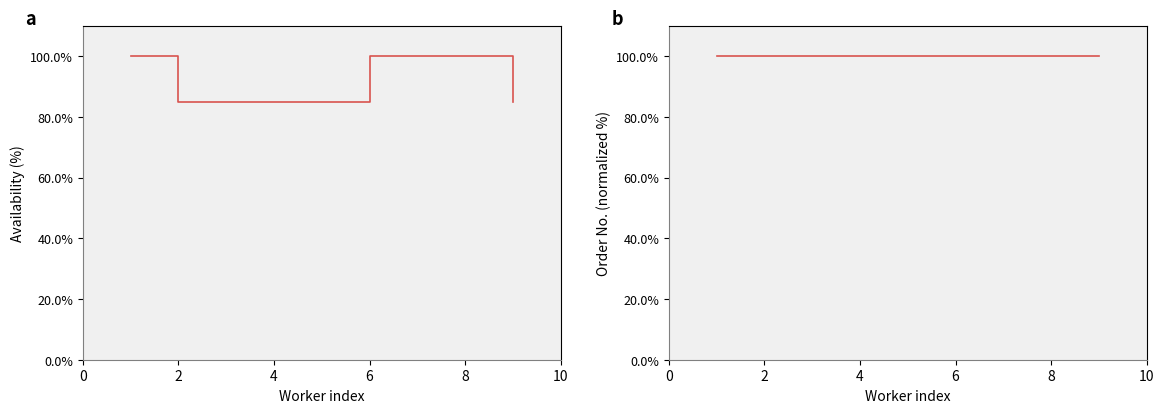

How many data points does each series have?

9